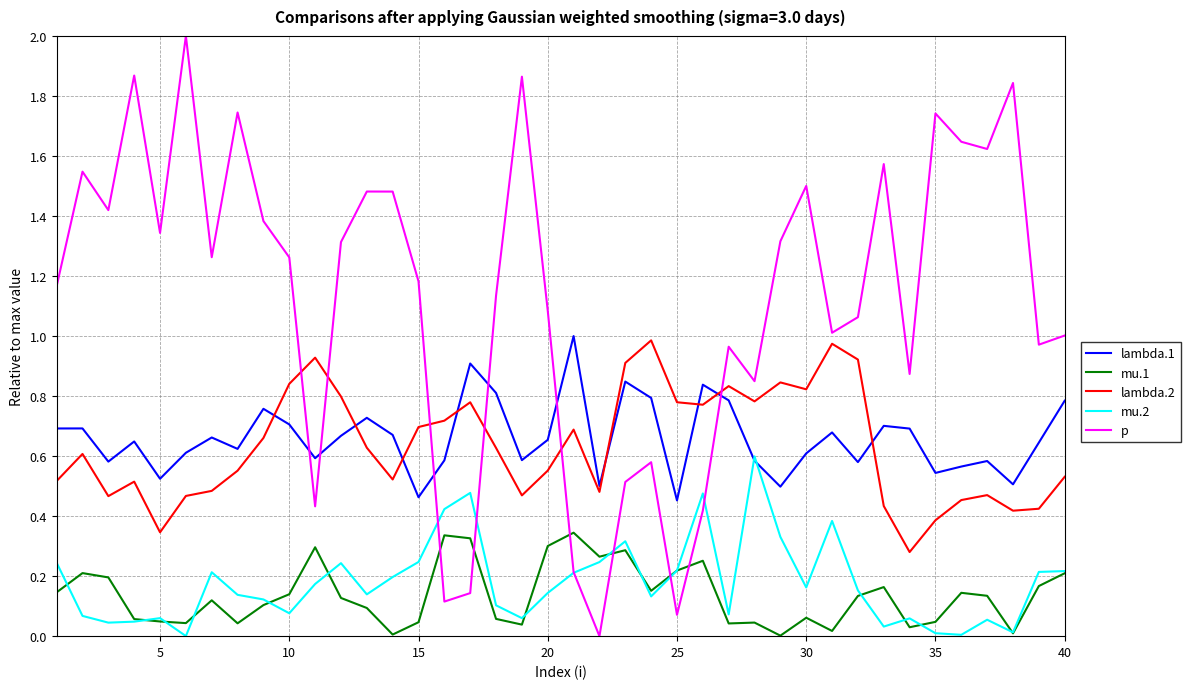

Which series has the widest spread of values?

p